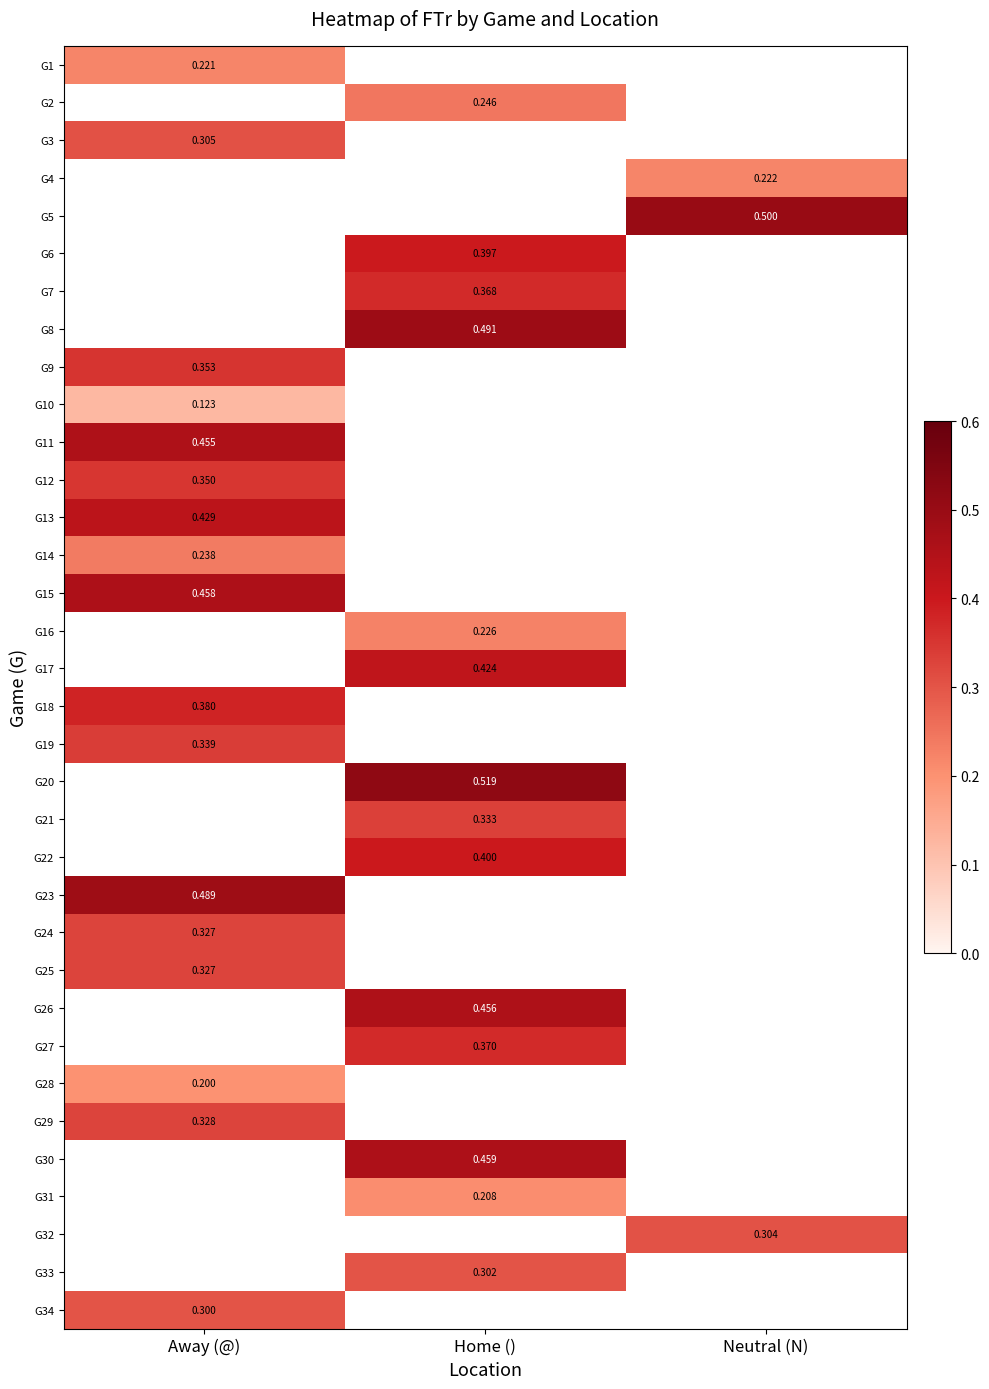

At which label does G29 reach its peak?

Away (@)